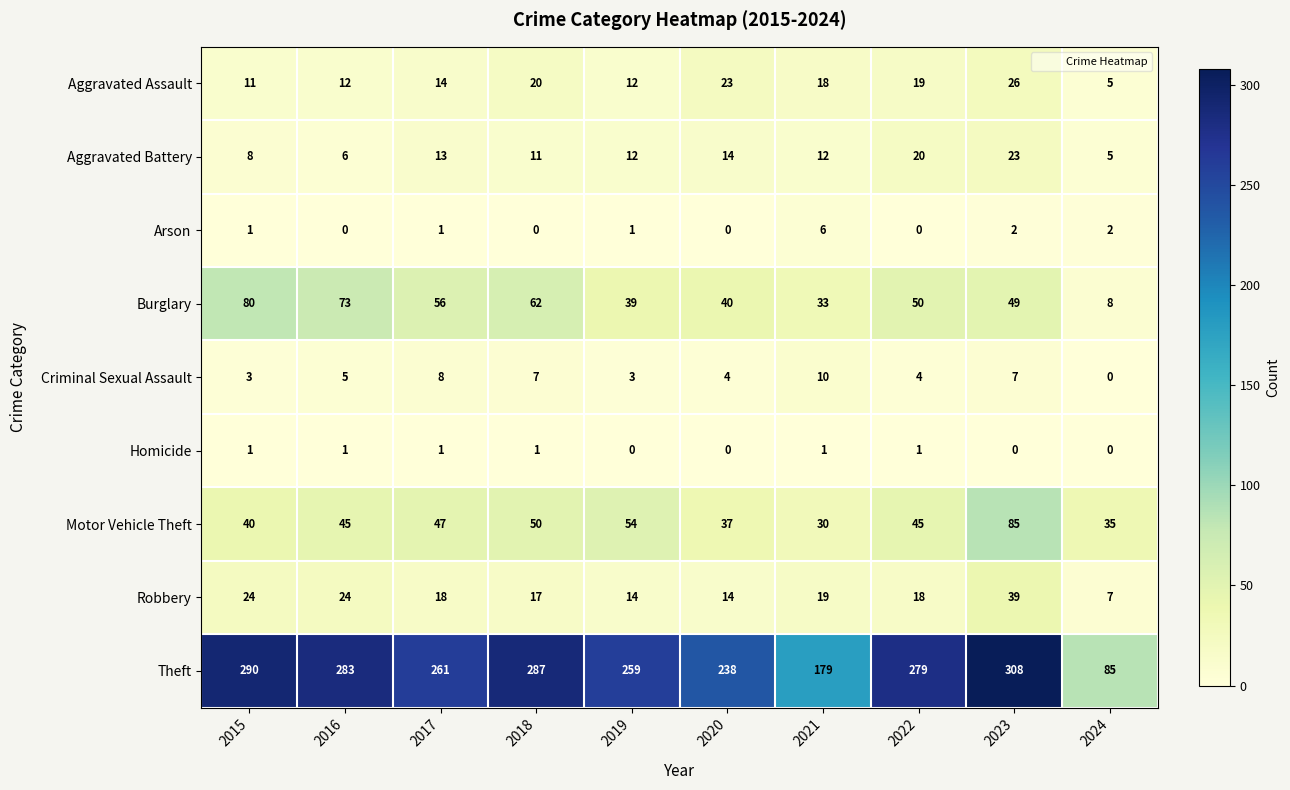

At how many categories does at least one series exceed 36?

10